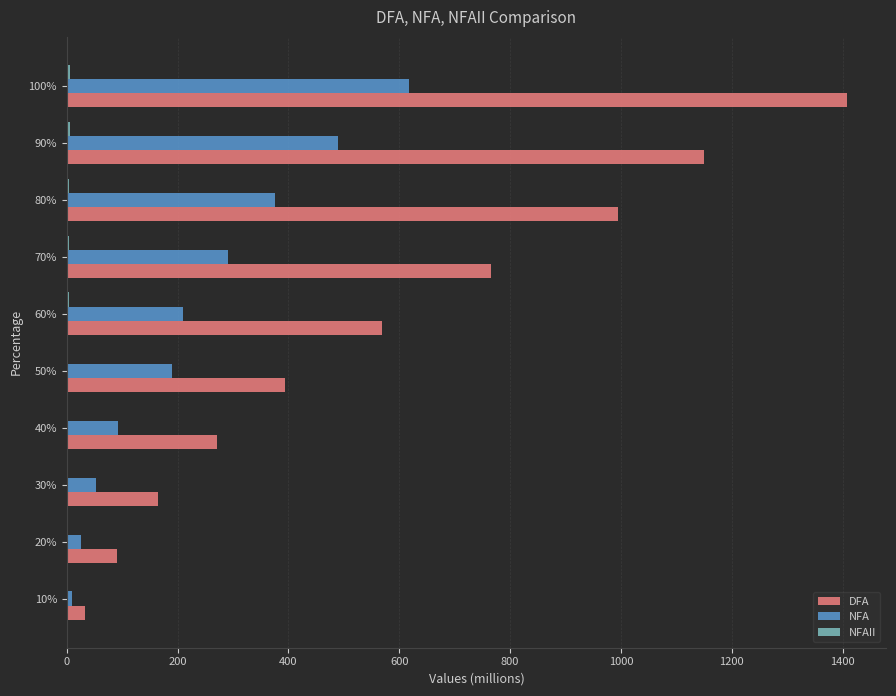

Count the number of categories in the chart.

10